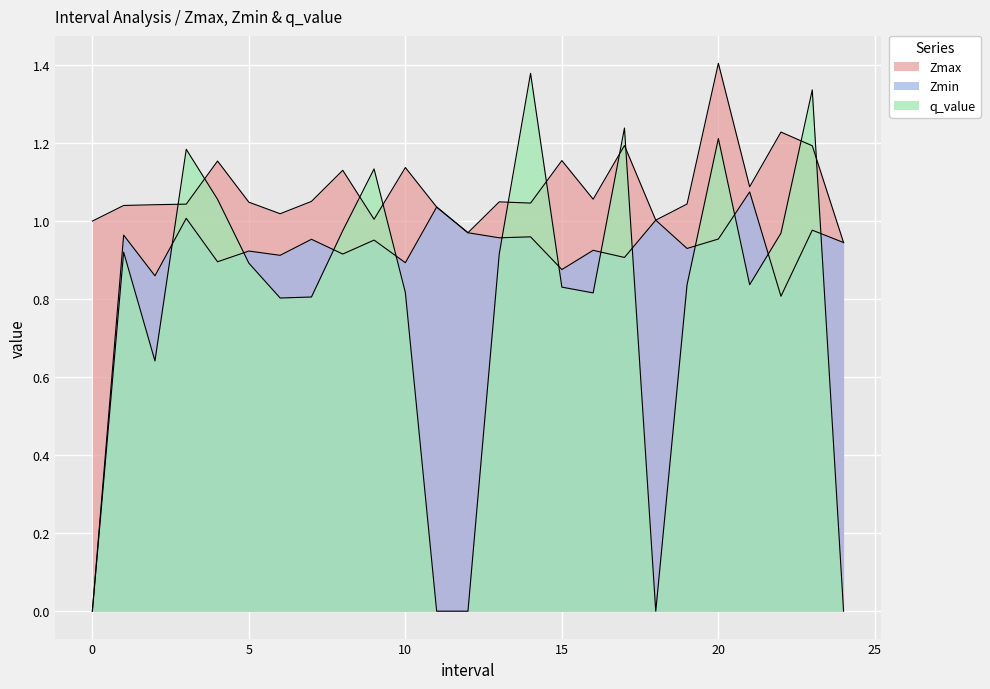

In Zmax, how many points are higher than both neighbors (excluding endpoints)?

8